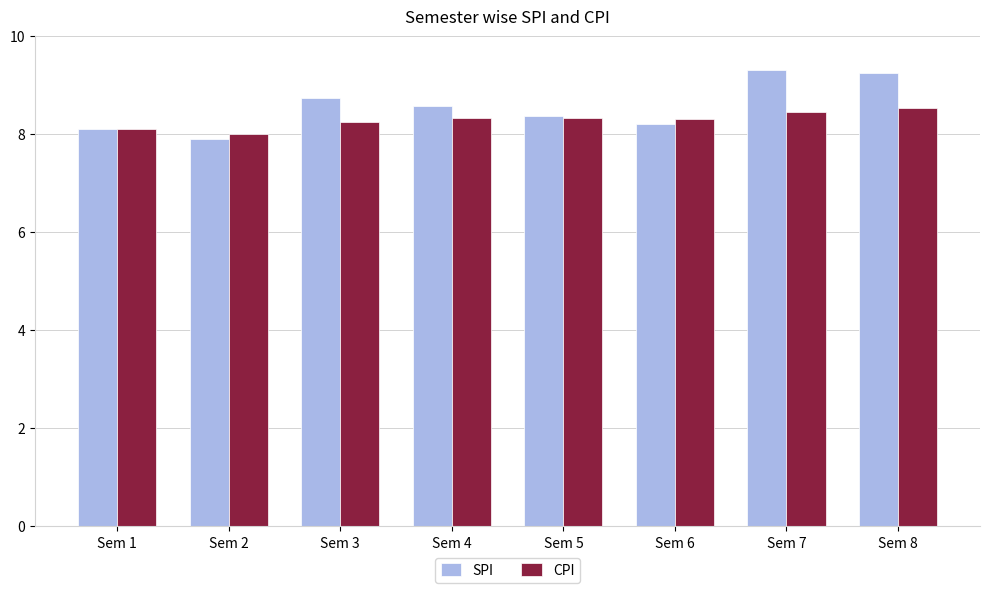

How many values in the SPI series are below 8?

1